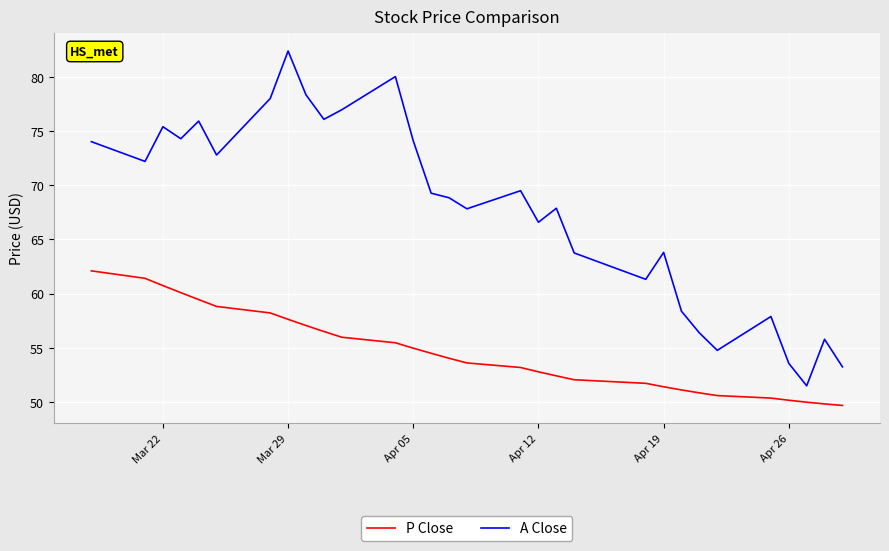

What is the difference between the maximum and minimum values in the A Close series?

30.9